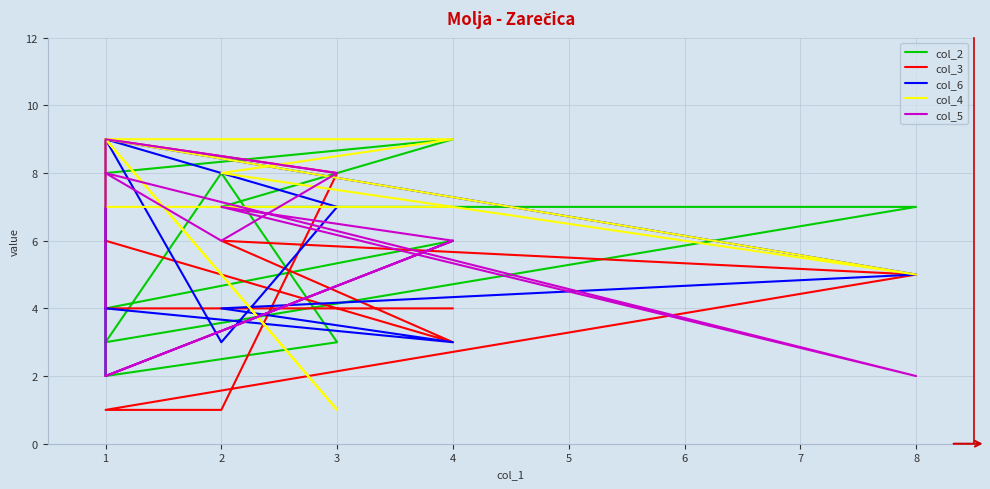

How many times do col_2 and col_5 cross each other?

4